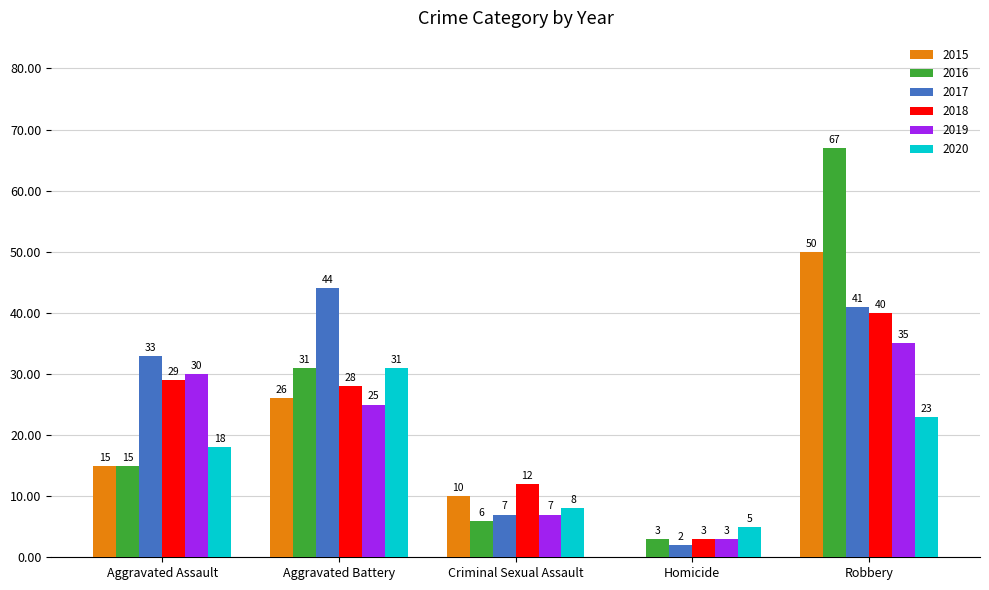

Which series has the widest spread of values?

2016